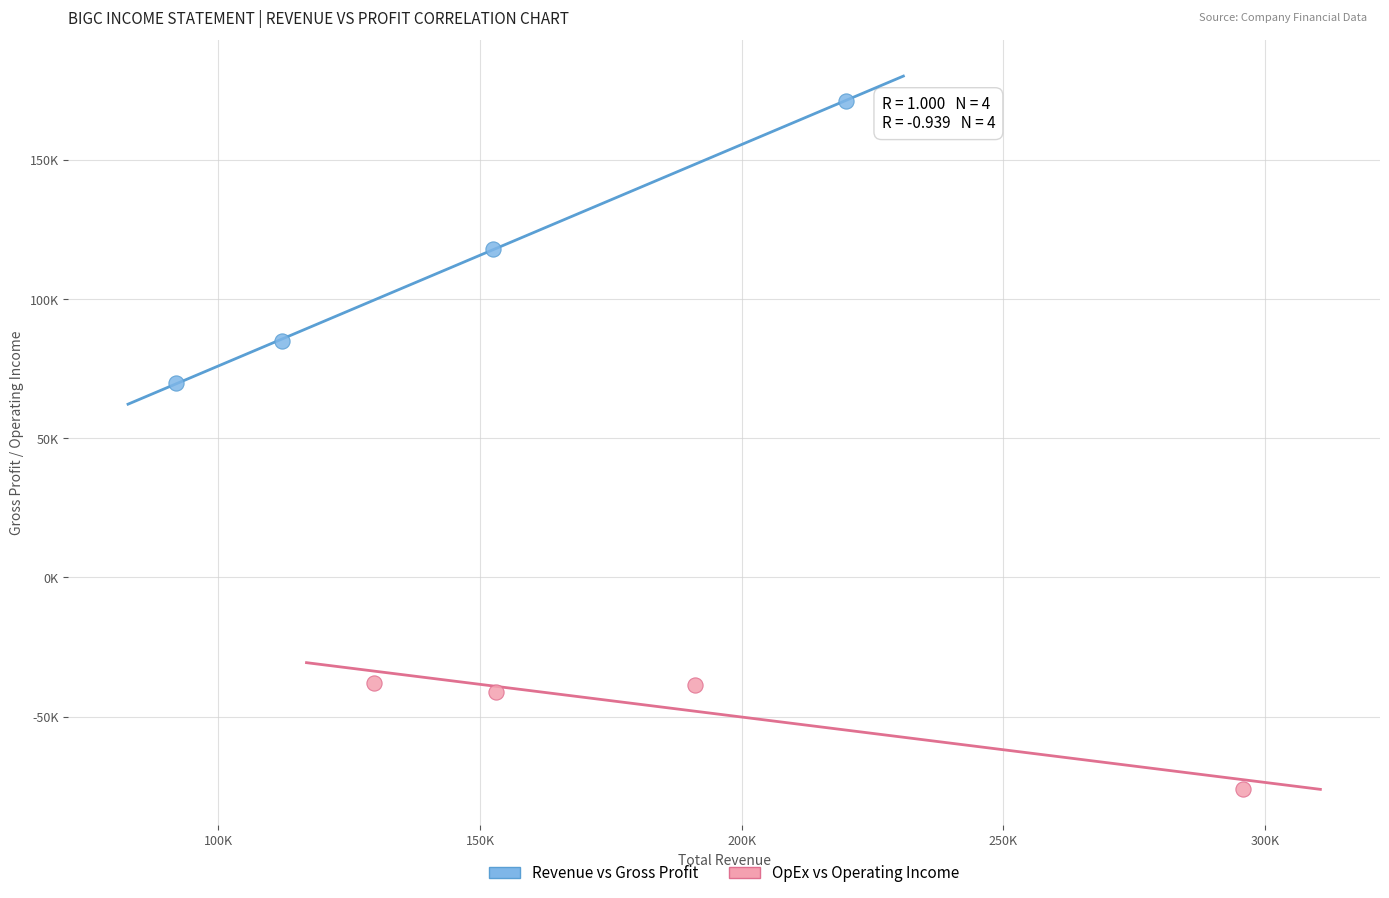

Which series has the largest Y range (max minus min)?

Revenue vs Gross Profit